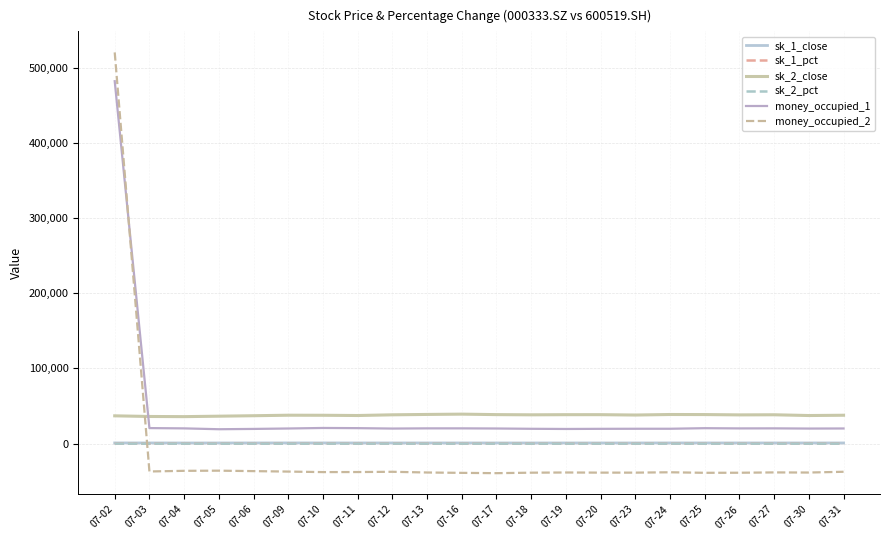

The value of money_occupied_2 at 07-31 is -37405.9. True or false?

True